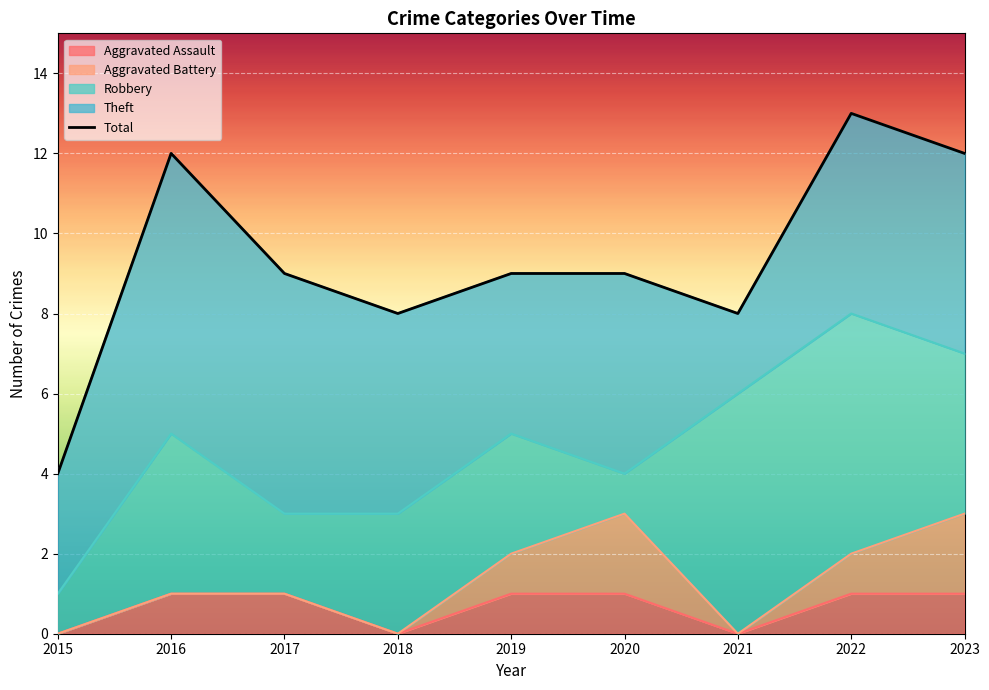

What is the minimum value shown in the chart?

4